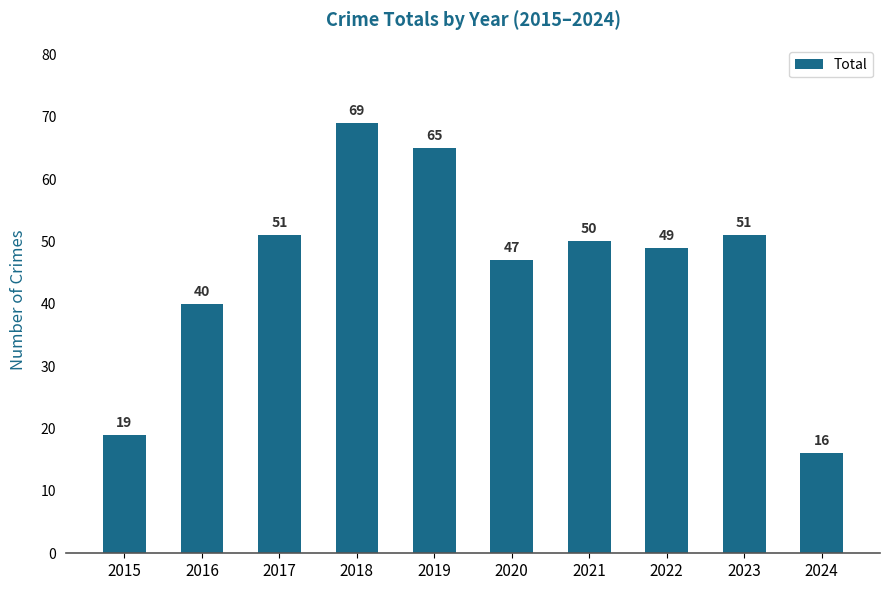

What is the value of the 10th bar from the left?

16